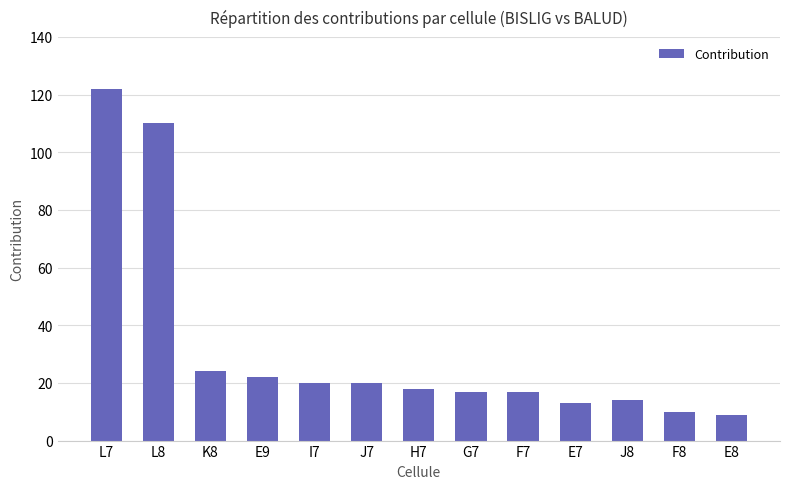

At which category does the chart reach its peak across all series?

L7